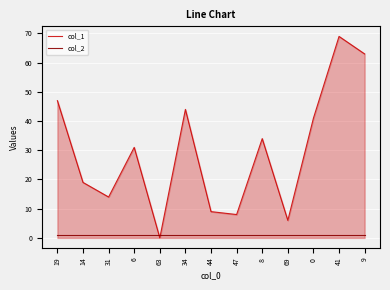

How many intersections are there between col_2 and col_1?

2